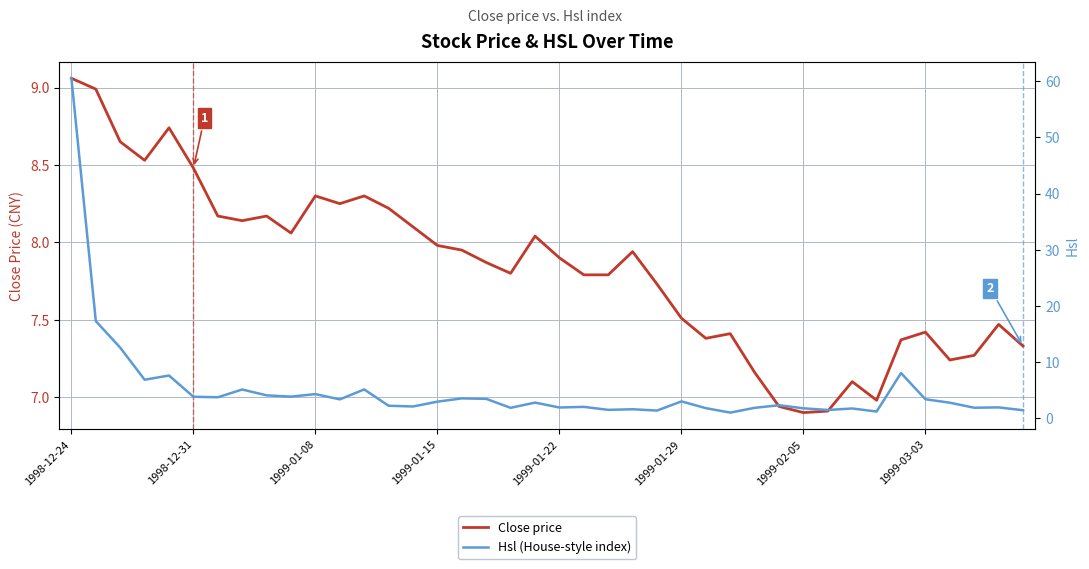

List the series in order of their peak value, highest first.

Hsl (House-style index), Close price